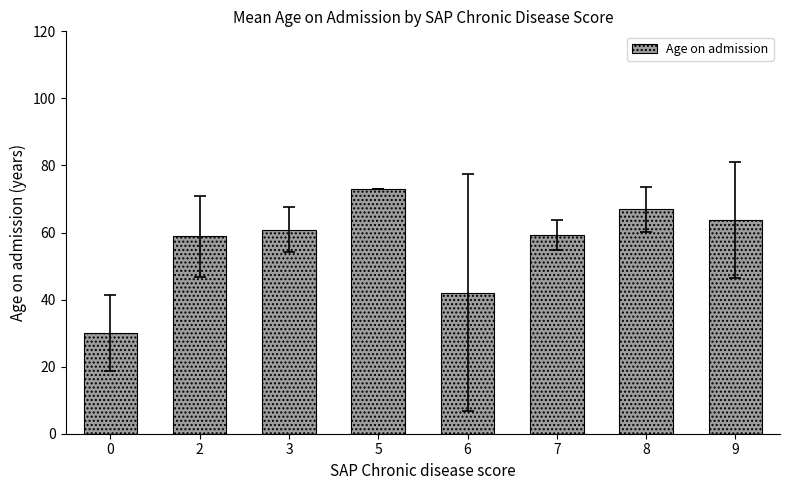

What is the value of the 4th bar from the left?

73.0